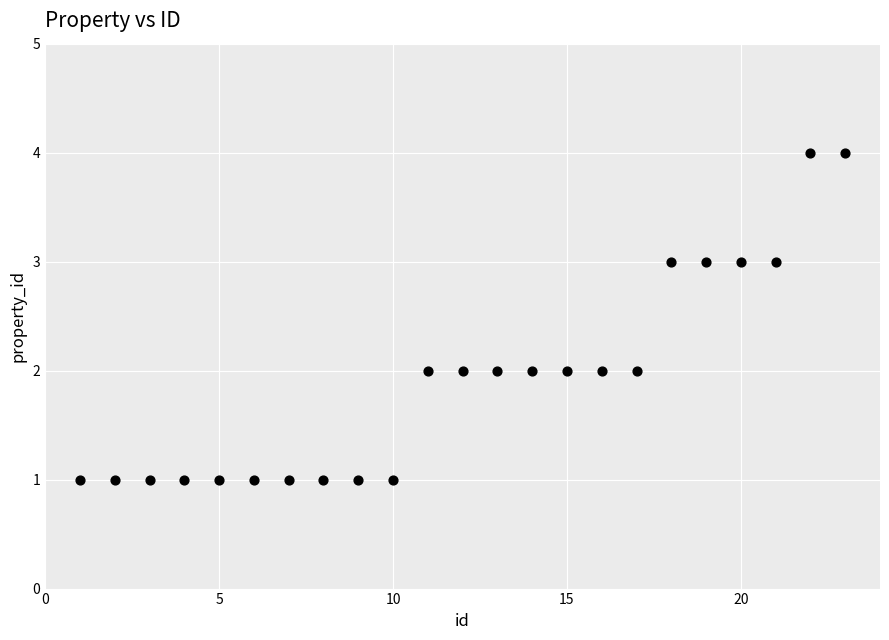

What is the range of X values (max minus min)?

22